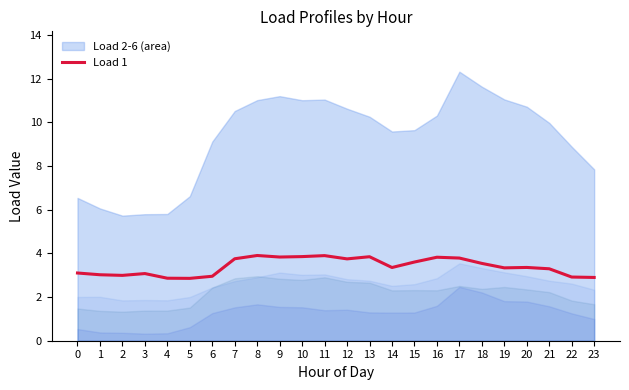

How many lines are shown in the chart?

1